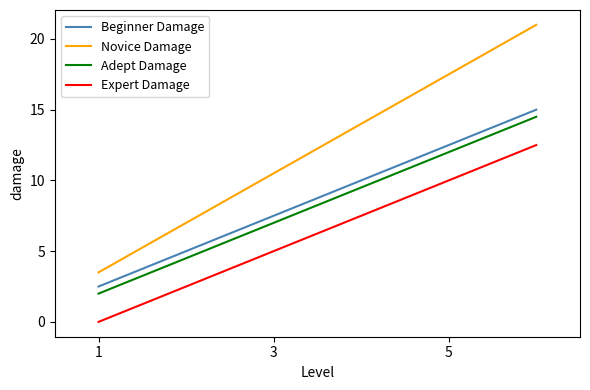

How many lines are shown in the chart?

4